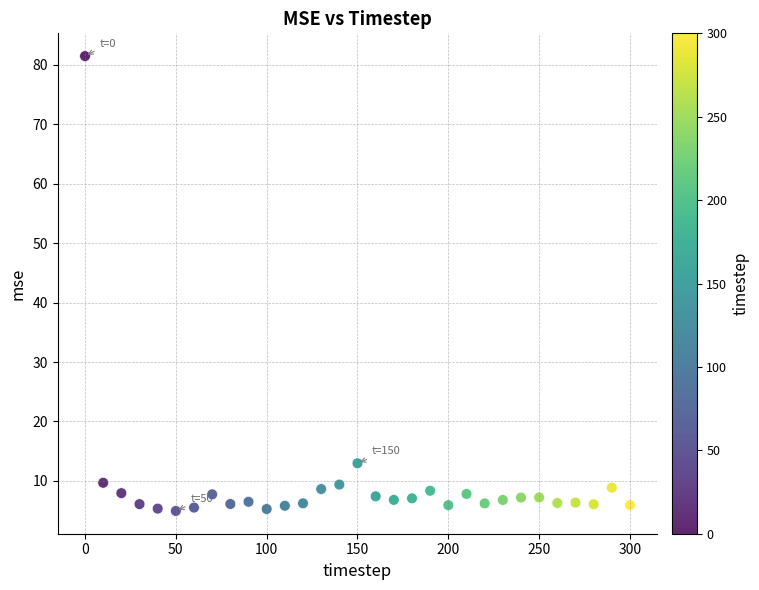

What is the range of Y values (max minus min)?

76.5